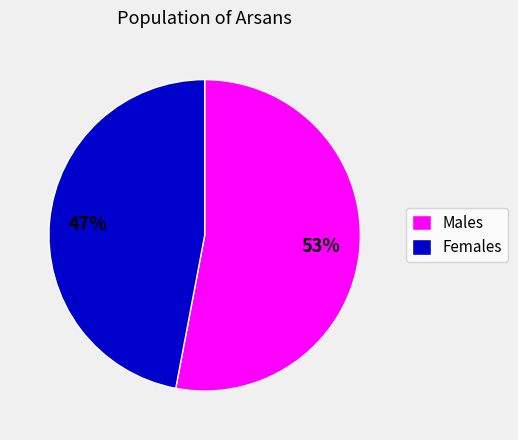

What is the ratio of the value at Females to the value at Males?

0.9